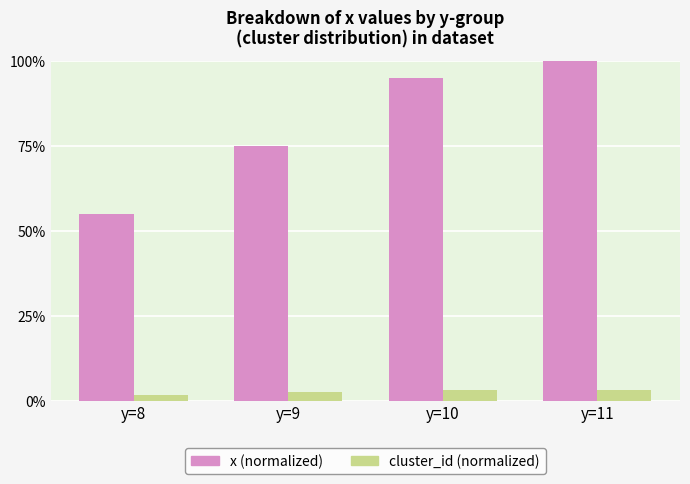

What is the sum of all x (normalized) values?

325.0